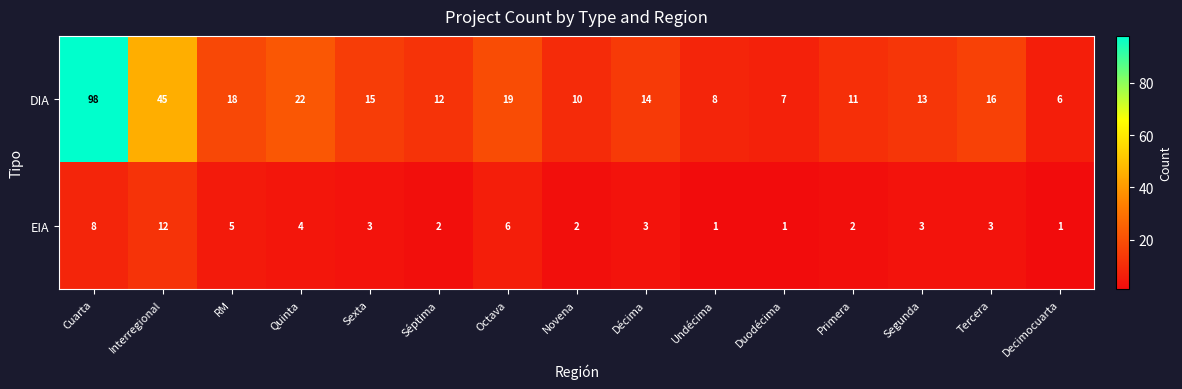

Rank the categories by DIA value from highest to lowest.

Cuarta, Interregional, Quinta, Octava, RM, Tercera, Sexta, Décima, Segunda, Séptima, Primera, Novena, Undécima, Duodécima, Decimocuarta